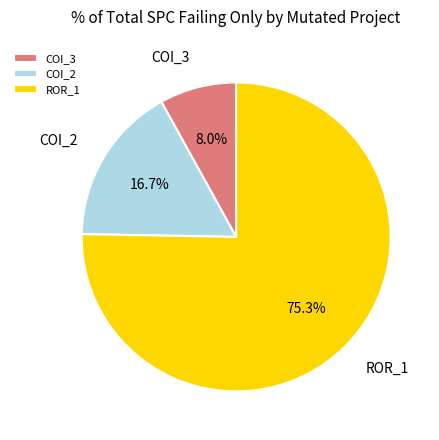

Which slice is the largest?

ROR_1